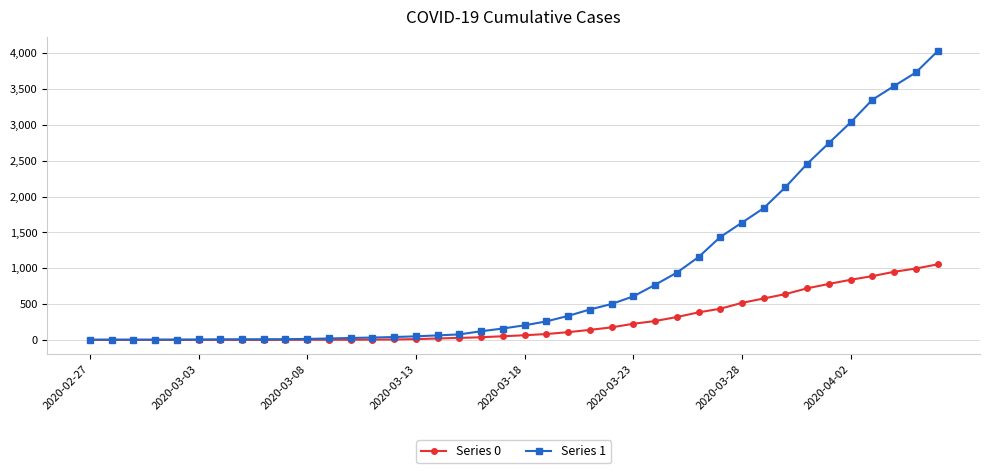

Which series has the largest total across all categories?

Series 1